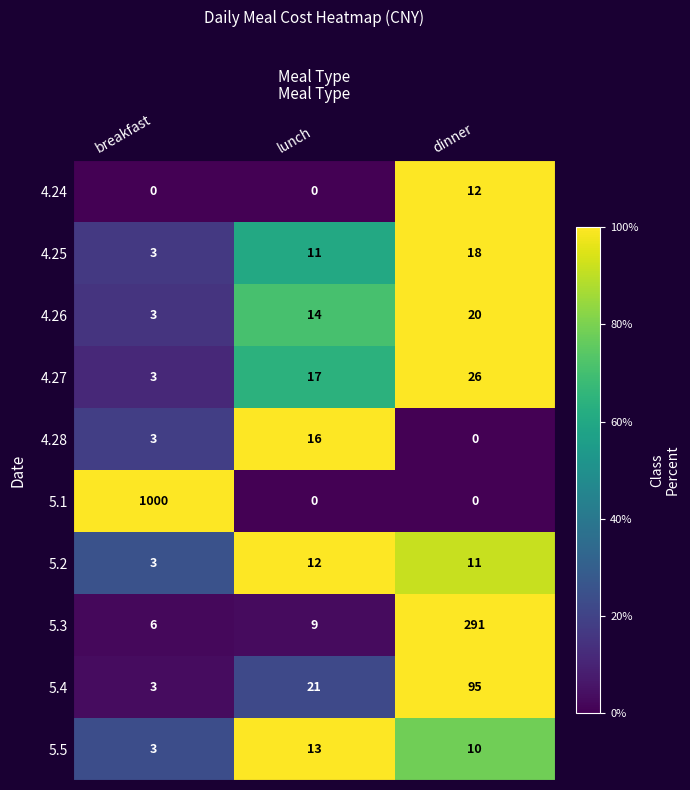

At how many categories does at least one series exceed 46?

2